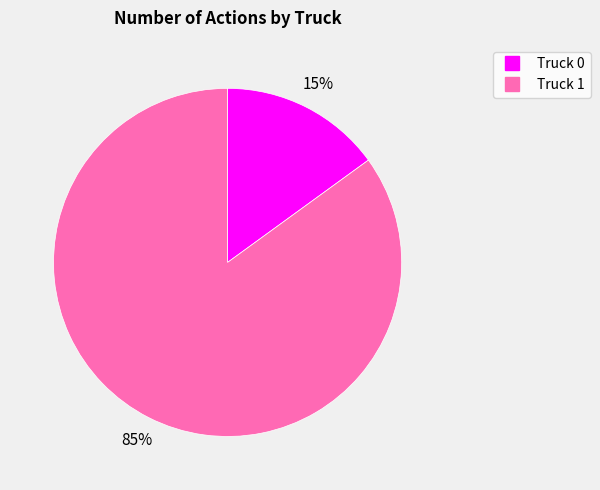

Which slice represents more than half of the pie?

Truck 1